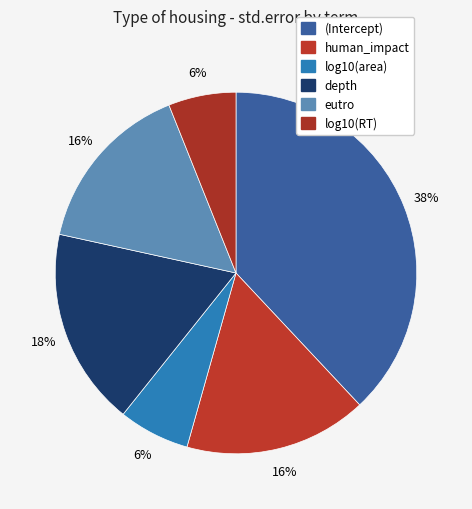

Does (Intercept) account for over 50% of the chart?

No